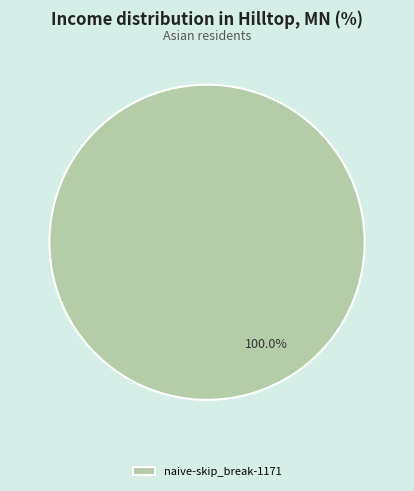

Is there a majority slice in this chart?

Yes